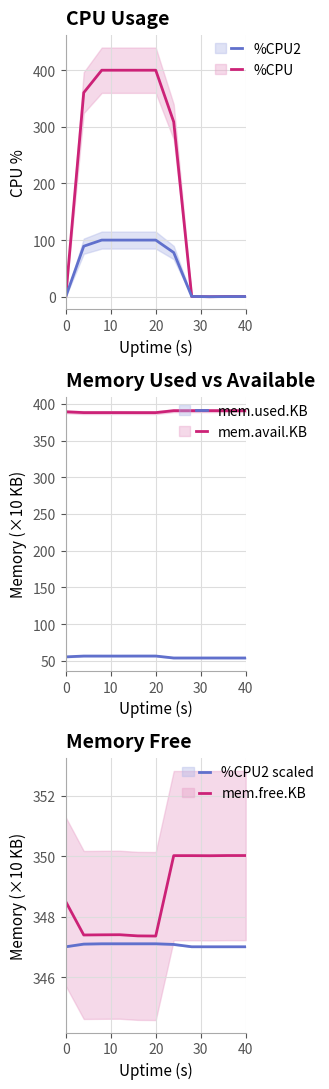

Between 30 and 5, which is larger?

30